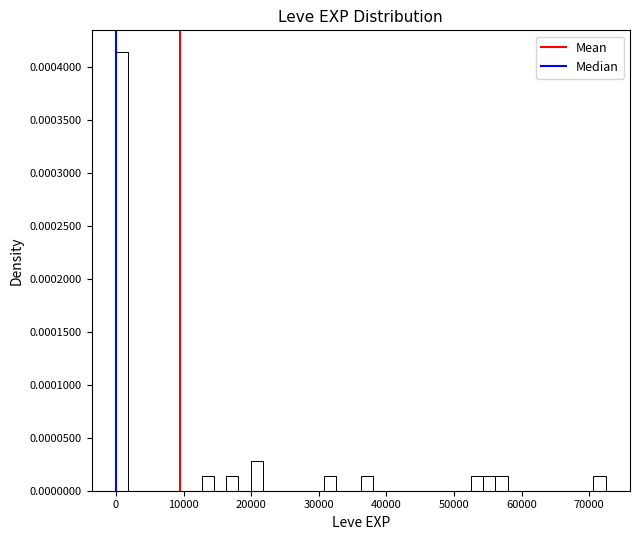

Read against the x-axis, roughly where is the centre of the tallest bar?

1000